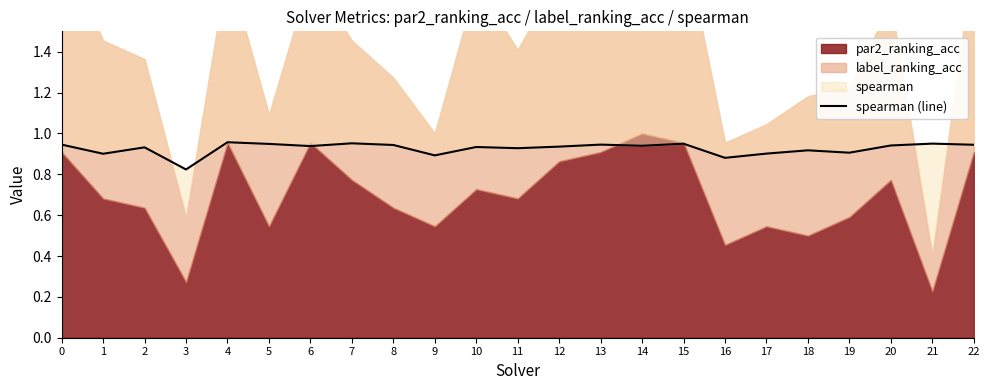

Reading left to right, transcribe all the data shown in this chart.

0=0.9	1=0.9	2=0.9	3=0.8	4=1.0	5=0.9	6=0.9	7=1.0	8=0.9	9=0.9	10=0.9	11=0.9	12=0.9	13=0.9	14=0.9	15=0.9	16=0.9	17=0.9	18=0.9	19=0.9	20=0.9	21=1.0	22=0.9